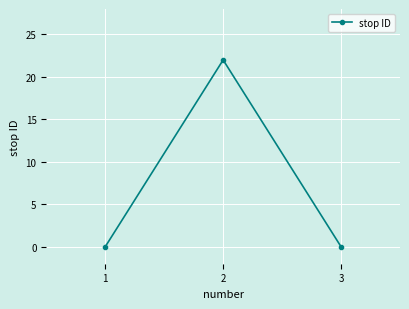

What is the change in value from 2 to 3?

-22